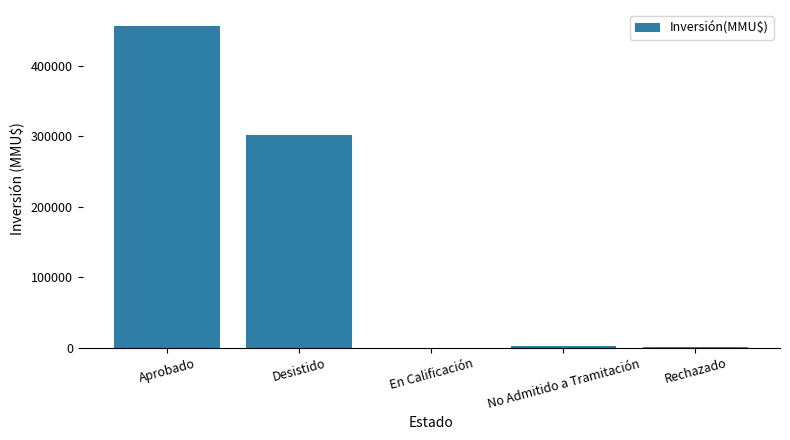

Is it true that the value at Desistido is 186016?

False